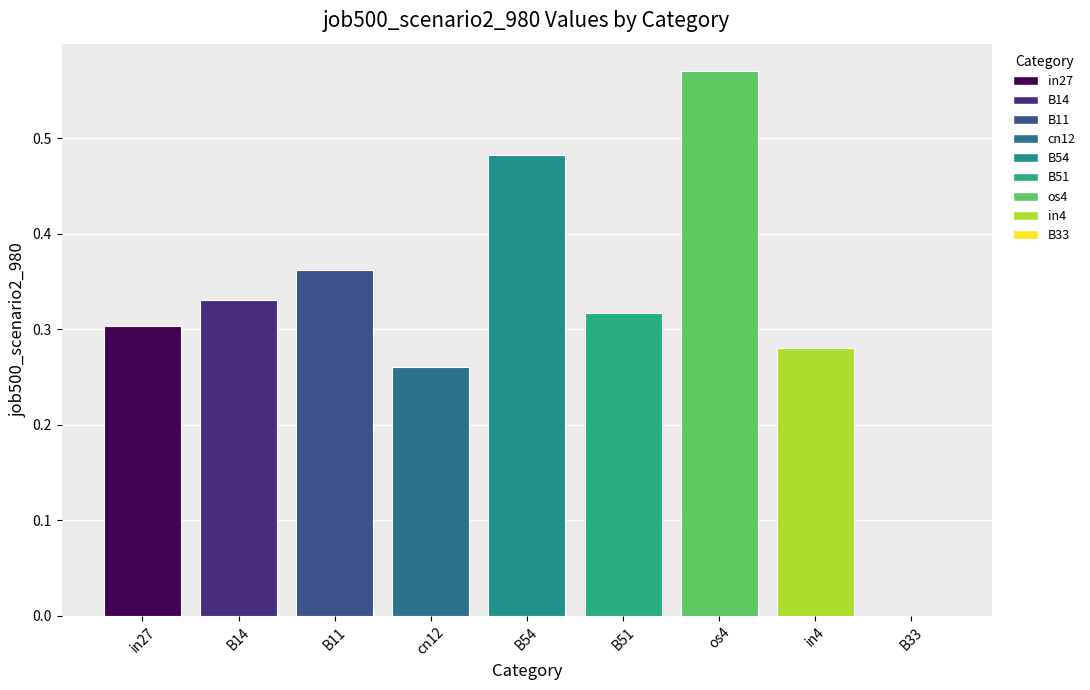

What is the sum of all values?

2.9